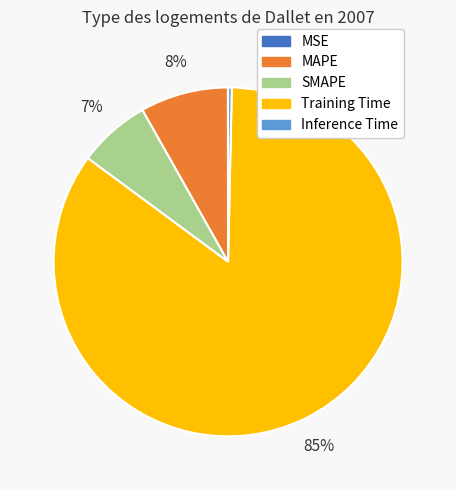

Is the sum of Inference Time and SMAPE greater than half?

No